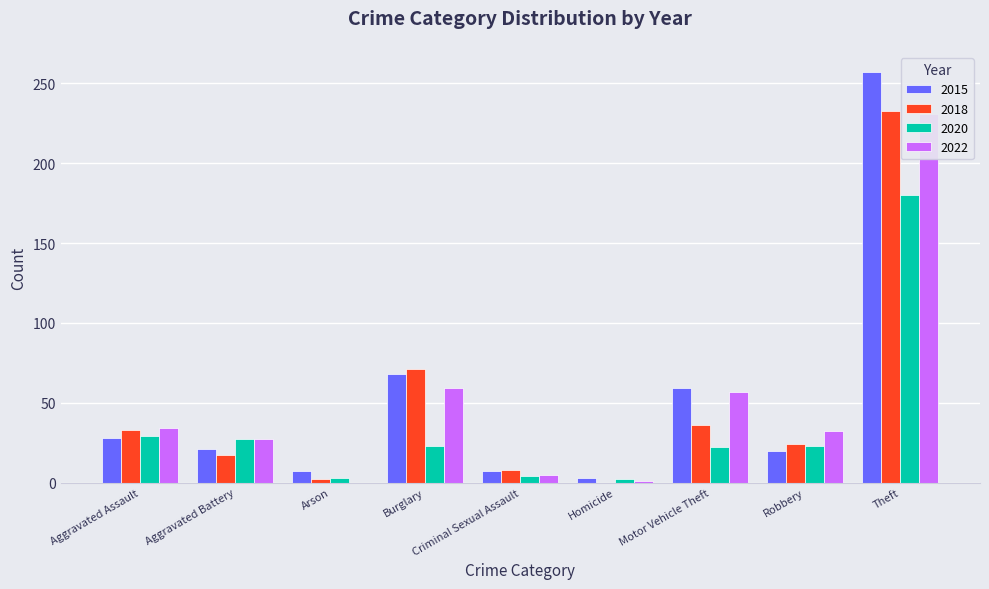

What is the difference between the 2020 values at Criminal Sexual Assault and Aggravated Battery?

23